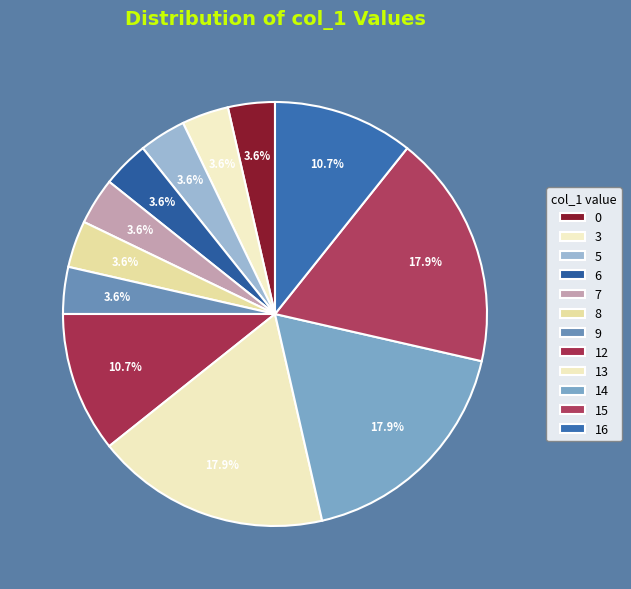

To the nearest percent, what is the difference between the 5 and 15 slice percentages?

14%